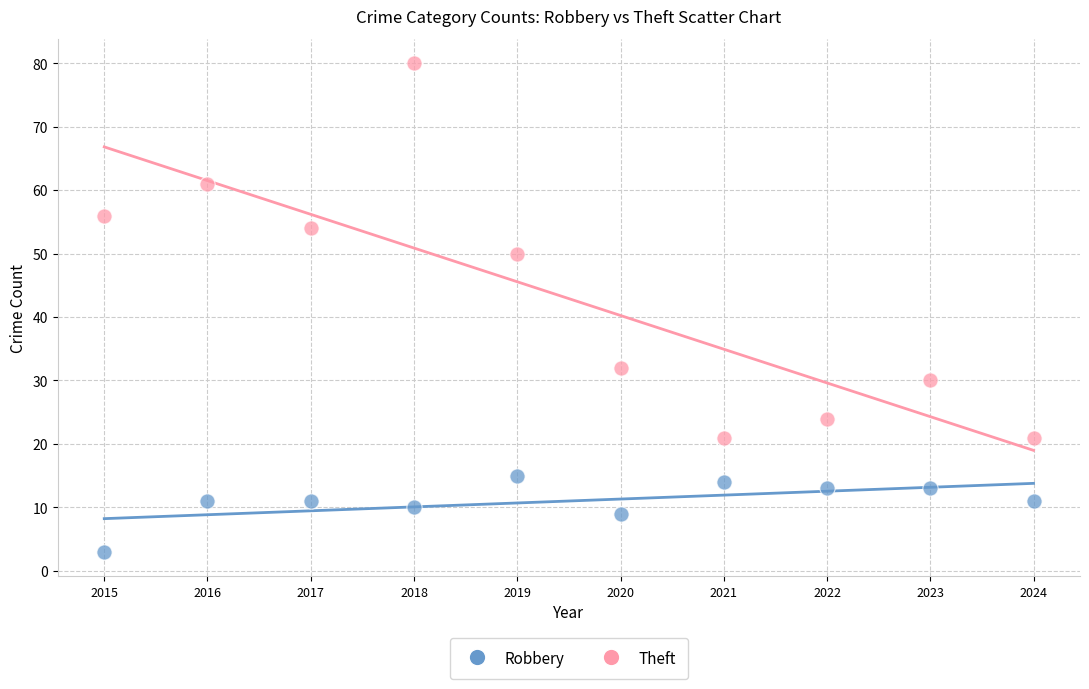

Which series has the widest spread of Y values?

Theft